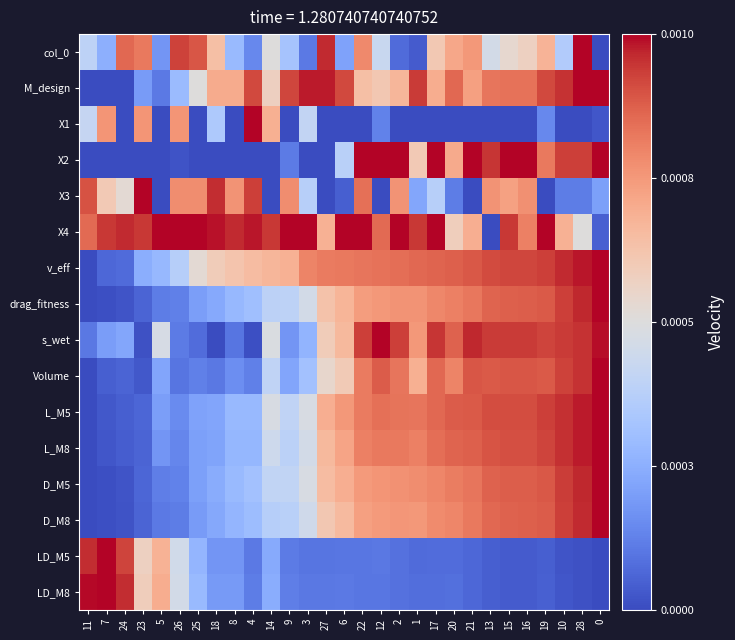

At how many categories does at least one series exceed 0?

29